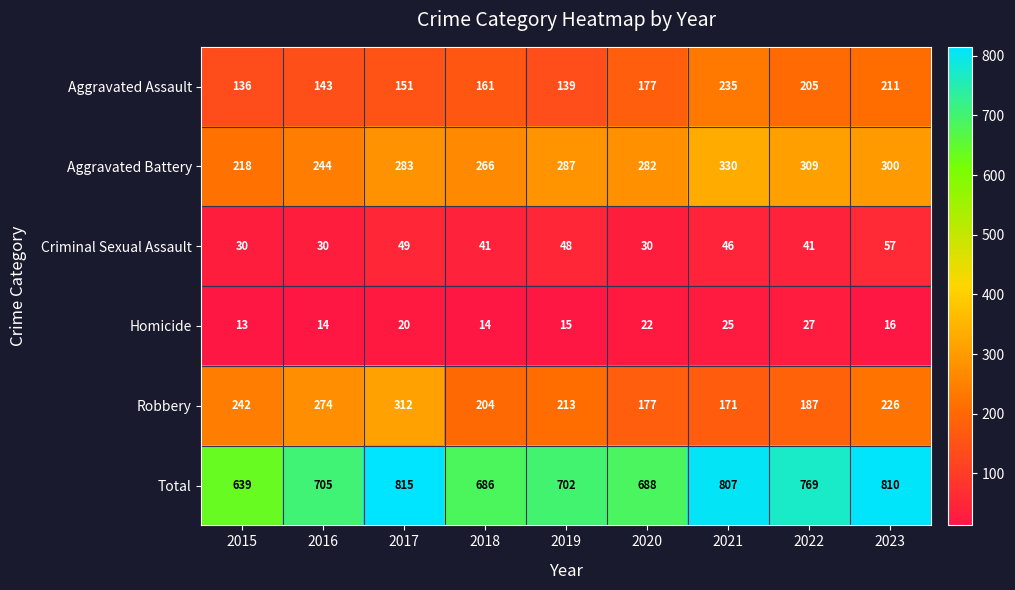

Which series has the largest total across all categories?

Total